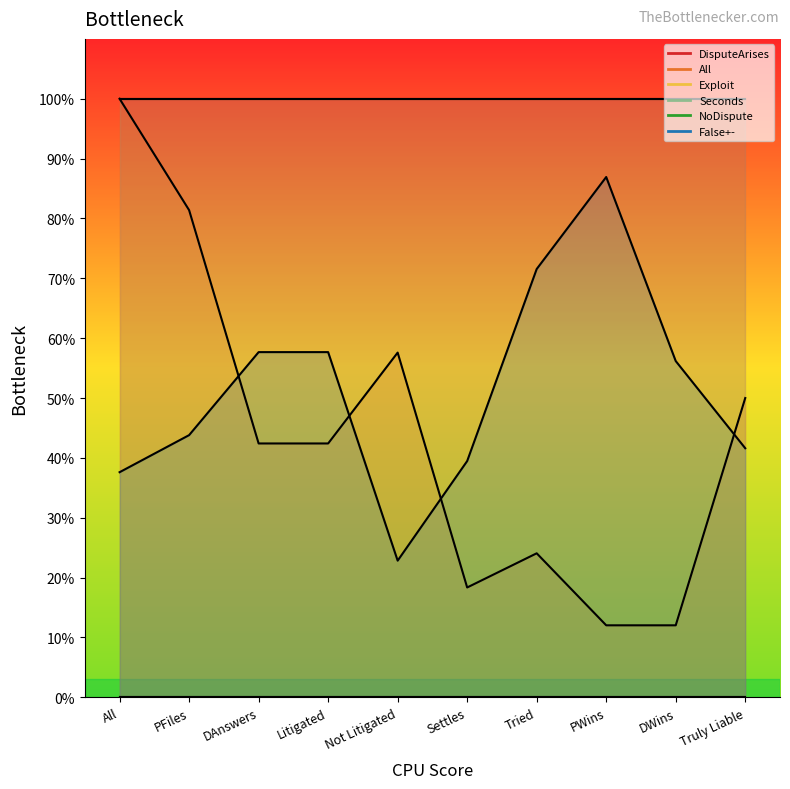

Which category has the lowest value in the NoDispute series?

All